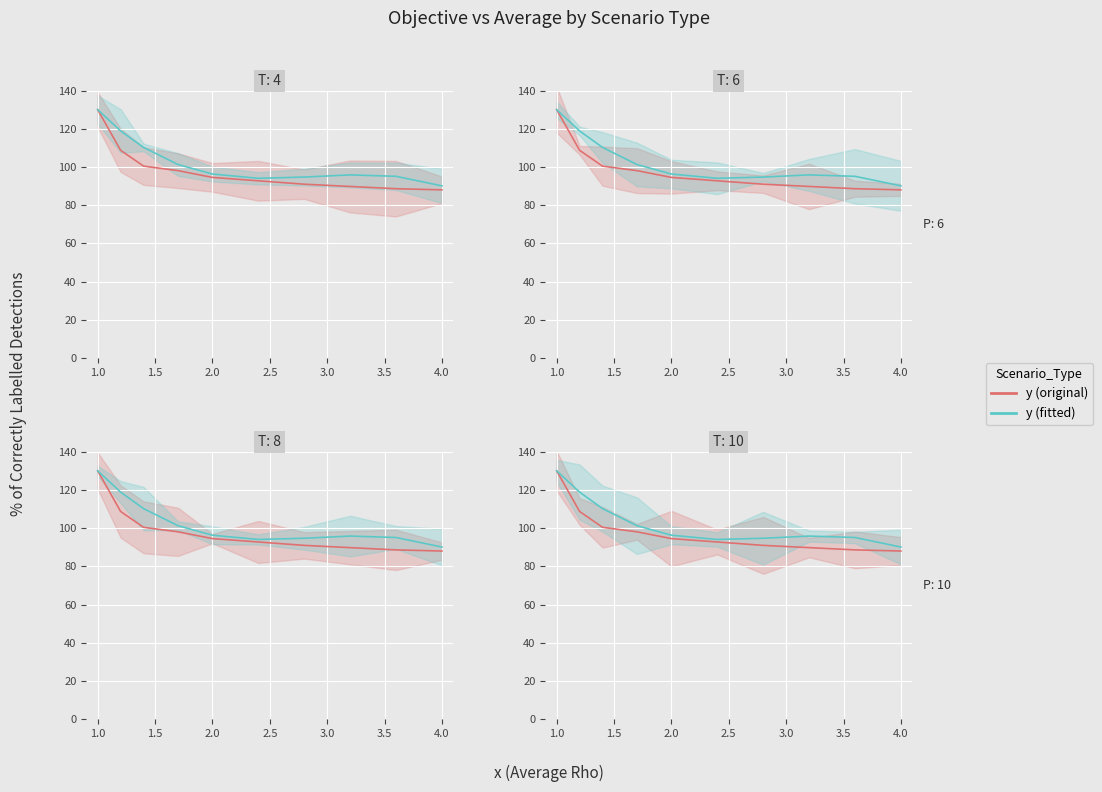

What are all the series names shown in the legend?

y (original), y (fitted)